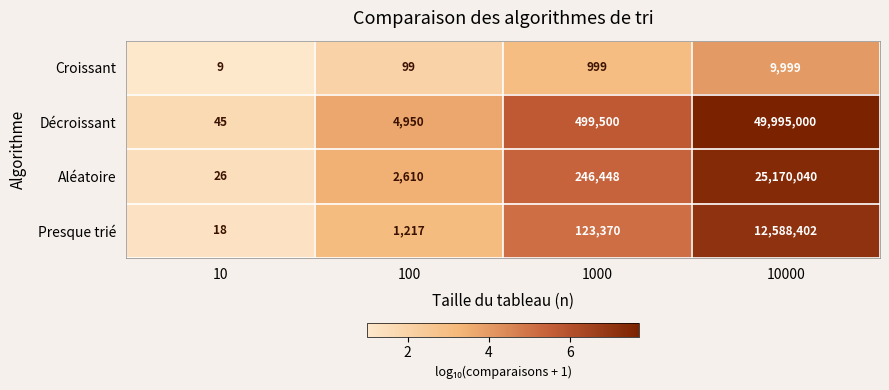

Rank the series by their average value, from highest to lowest.

Décroissant, Aléatoire, Presque trié, Croissant